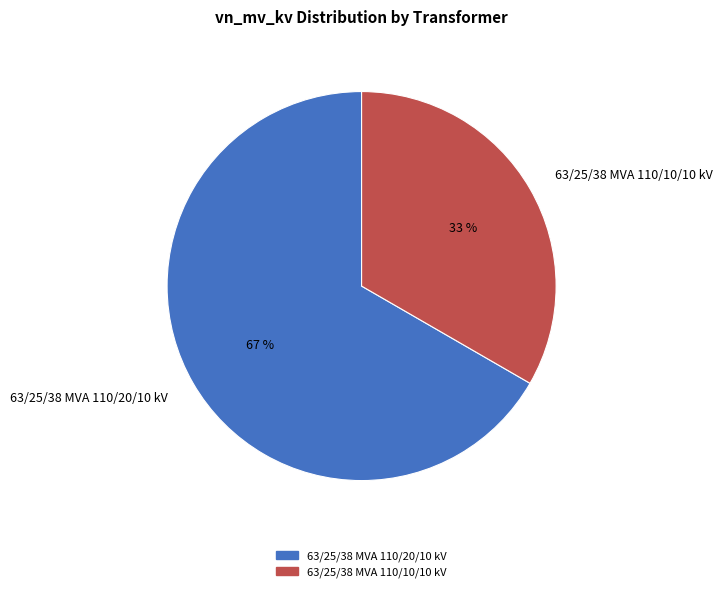

Which slice is the largest?

63/25/38 MVA 110/20/10 kV